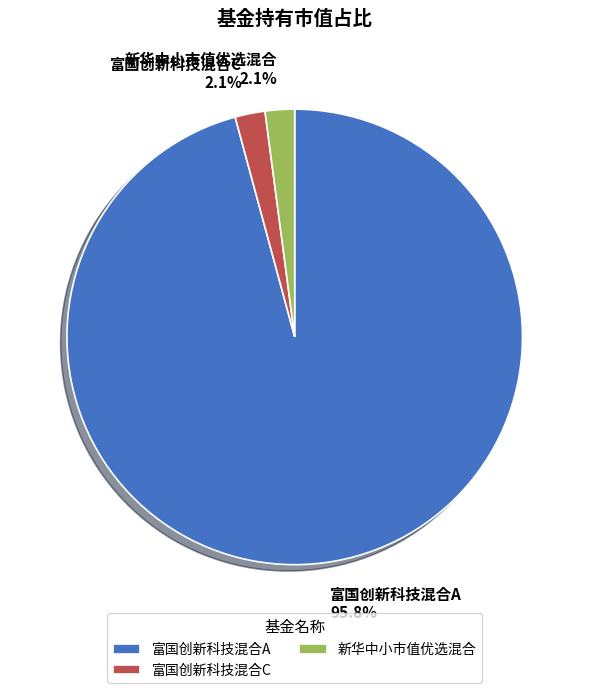

How many slices are in this pie chart?

3